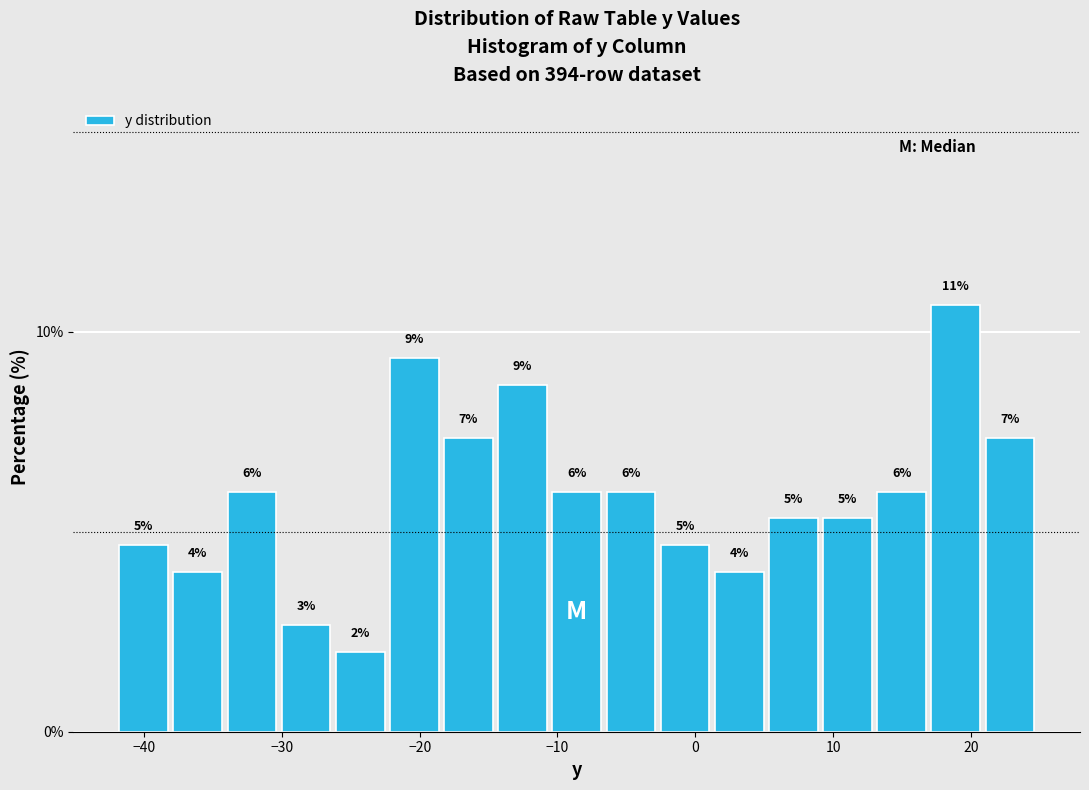

Around what value on the x-axis is the tallest bar? Give the approximate position of its centre, as read against the axis.

19